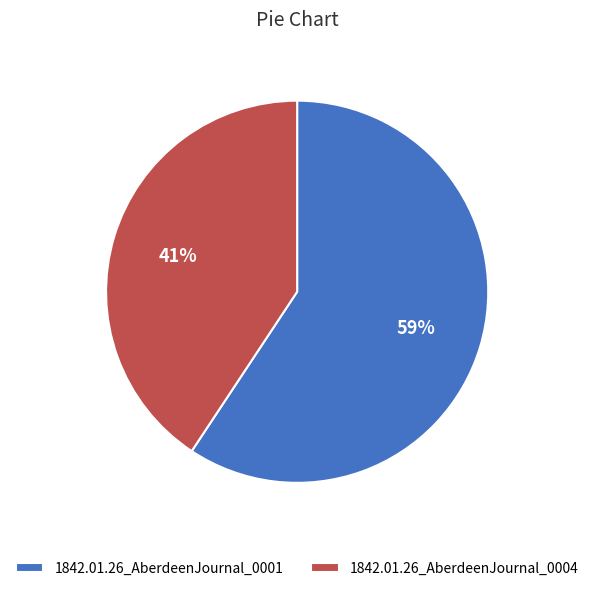

To the nearest percent, what portion does 1842.01.26_AberdeenJournal_0001 represent?

59%